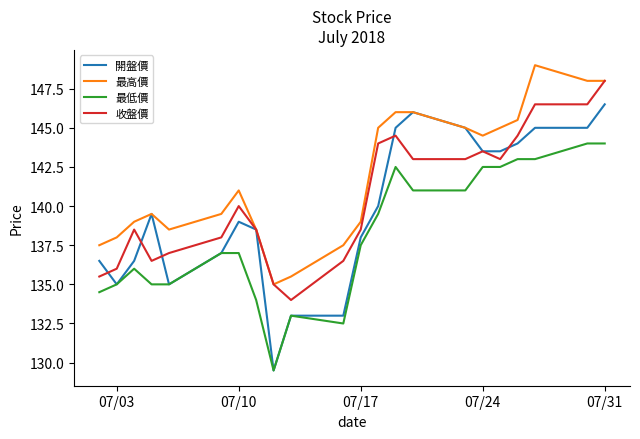

True or false: 最低價 and 最高價 intersect in this chart.

False